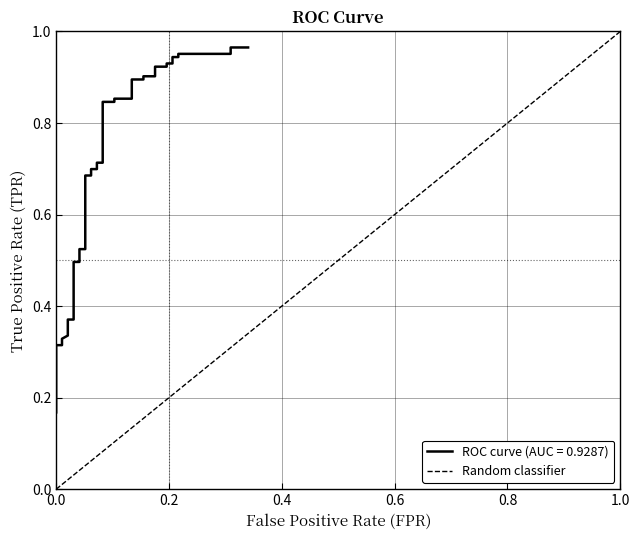

Count the values in the range 0 to 1.

2